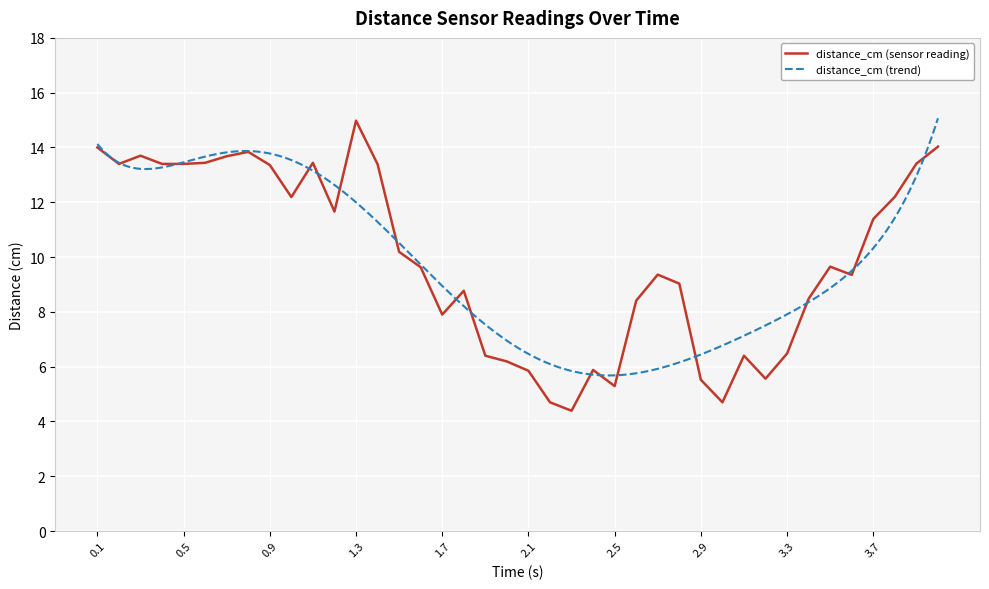

Reading right to left, list all the values displayed in this chart.

14.0	13.4	12.2	11.4	9.3	9.7	8.5	6.5	5.6	6.4	4.7	5.5	9.0	9.4	8.4	5.3	5.9	4.4	4.7	5.8	6.2	6.4	8.8	7.9	9.6	10.2	13.4	15.0	11.7	13.4	12.2	13.4	13.8	13.7	13.4	13.4	13.4	13.7	13.4	14.0